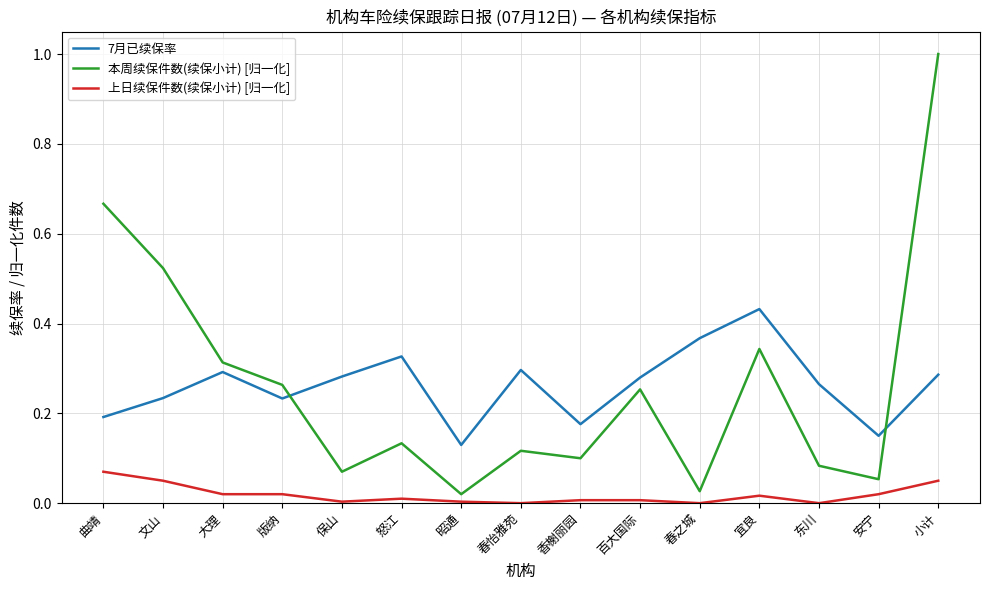

What is the maximum value shown in the chart?

1.0